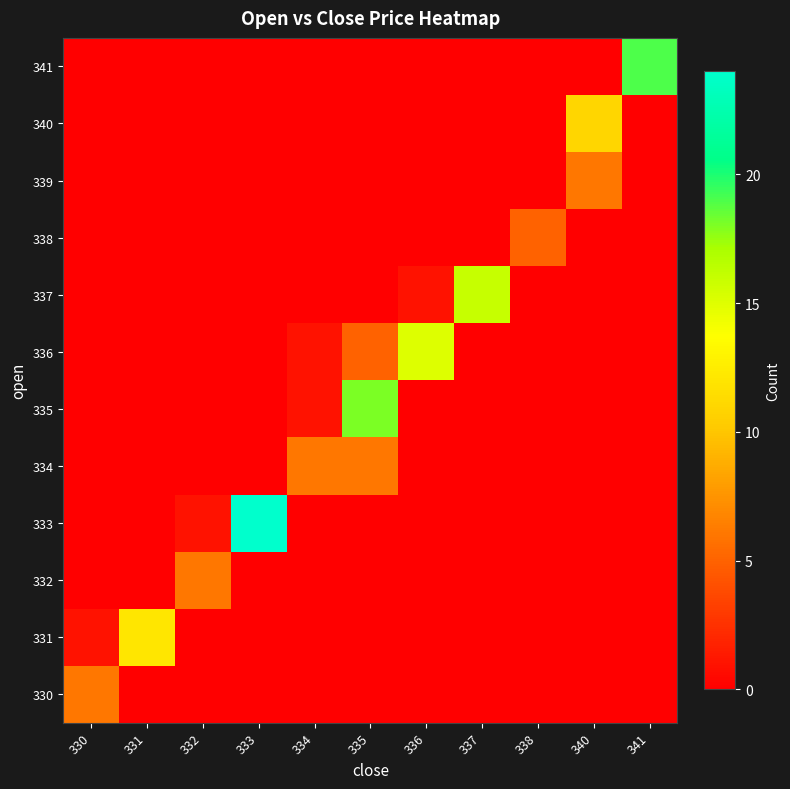

Between 332 and 335, which is larger?

332